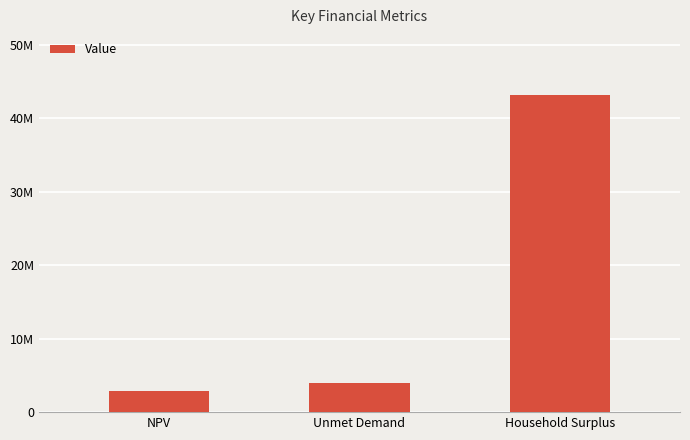

What is the greatest value displayed?

43134043.3